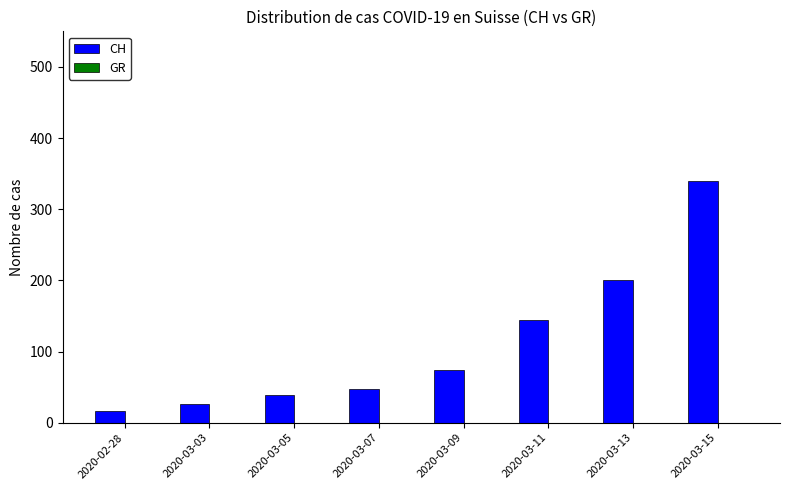

Which has a higher value, 2020-02-28 or 2020-03-07?

2020-03-07